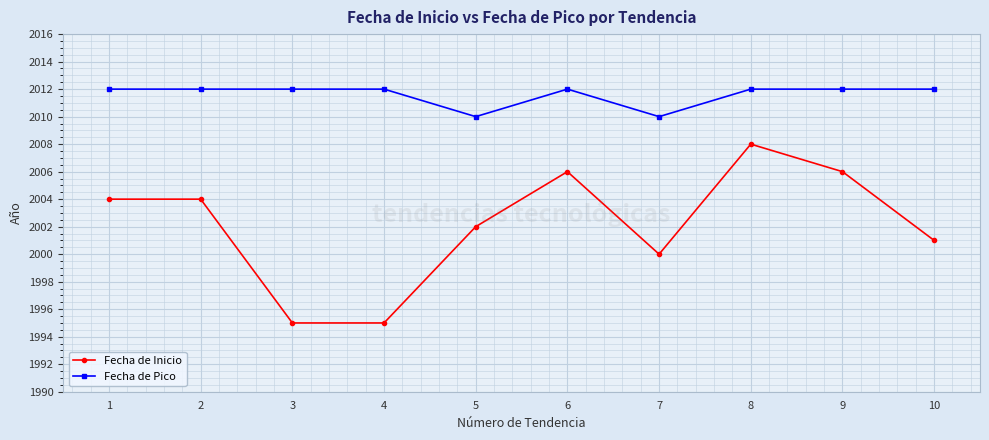

What is the difference between the second highest and minimum values in the Fecha de Inicio series?

11